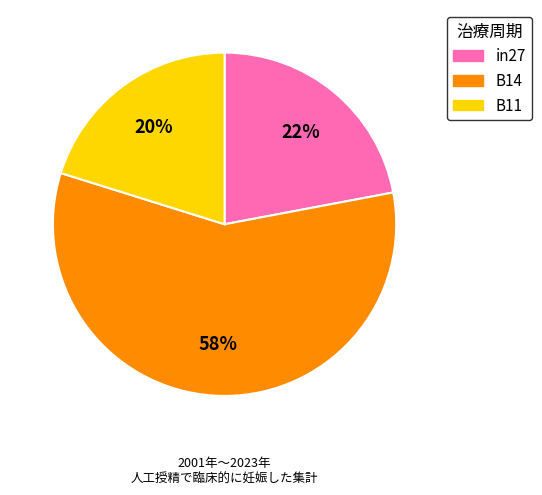

To the nearest percent, what is the combined percentage of B11 and B14?

78%